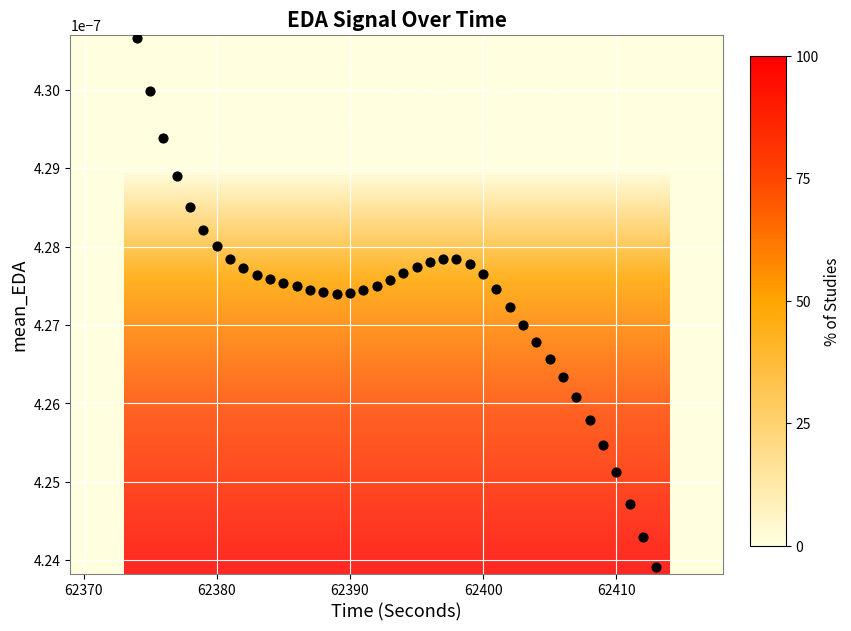

What is the range of X values (max minus min)?

39.0